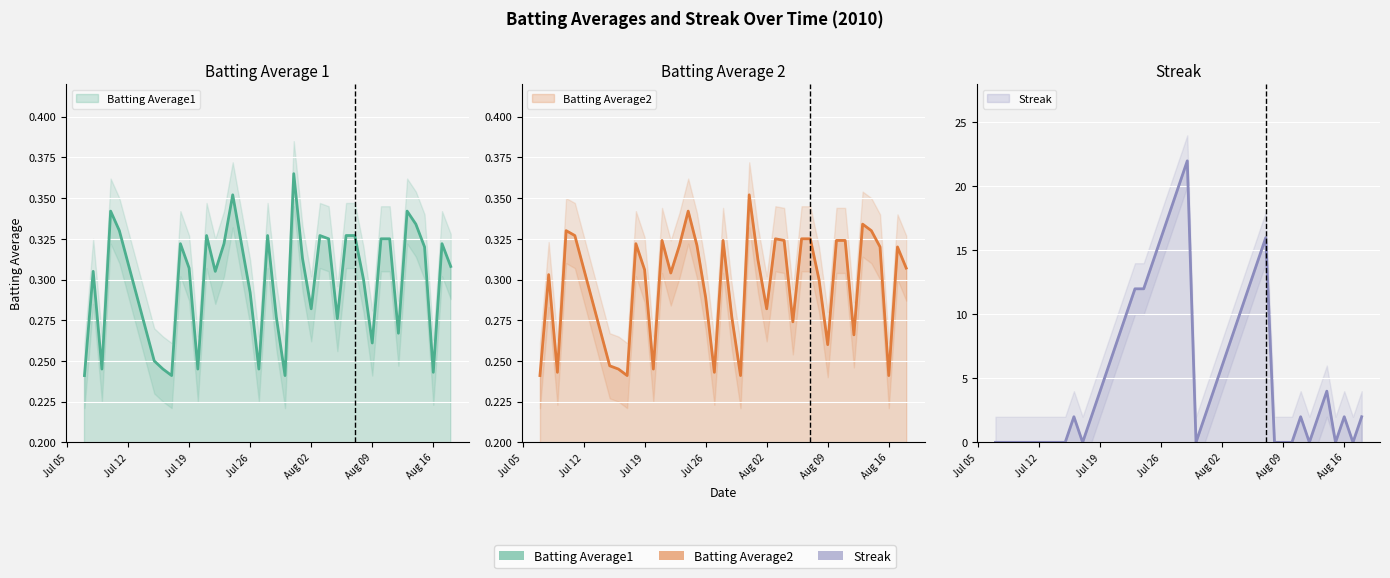

Is the value of Batting Average1 at 28 greater than the value of Batting Average2 at 19?

Yes